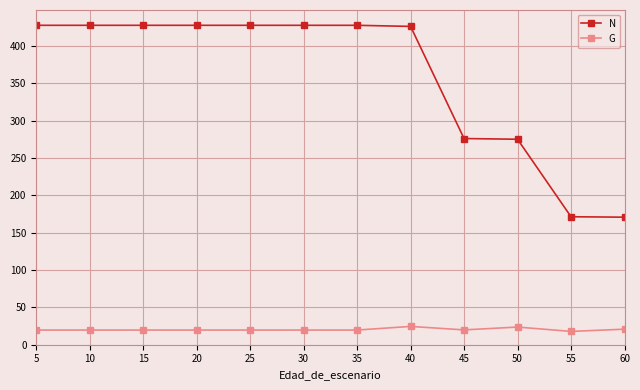

Which series has the widest spread of values?

N